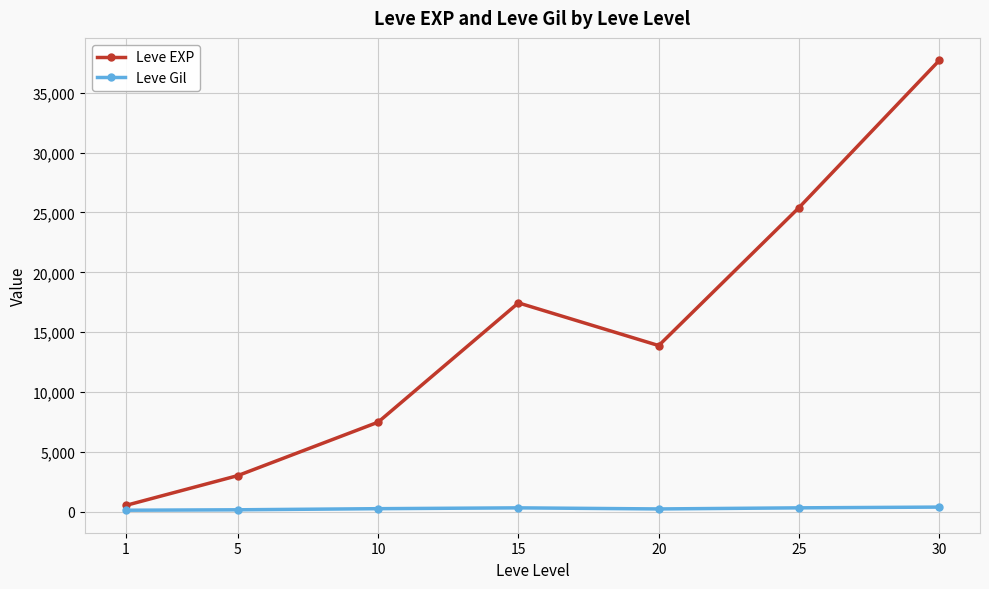

What is the value of the Leve EXP point at the 2nd from the left?

3008.3